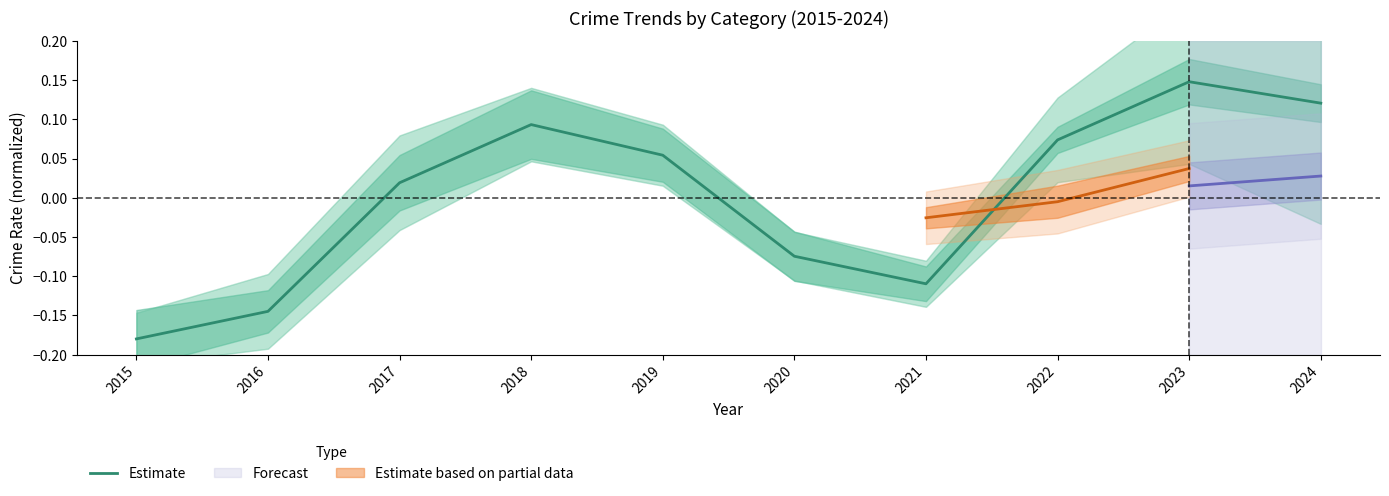

Reading left to right, extract all data points from this chart.

-0.2	-0.1	0.0	0.1	0.1	-0.1	-0.1	0.1	0.1	0.1